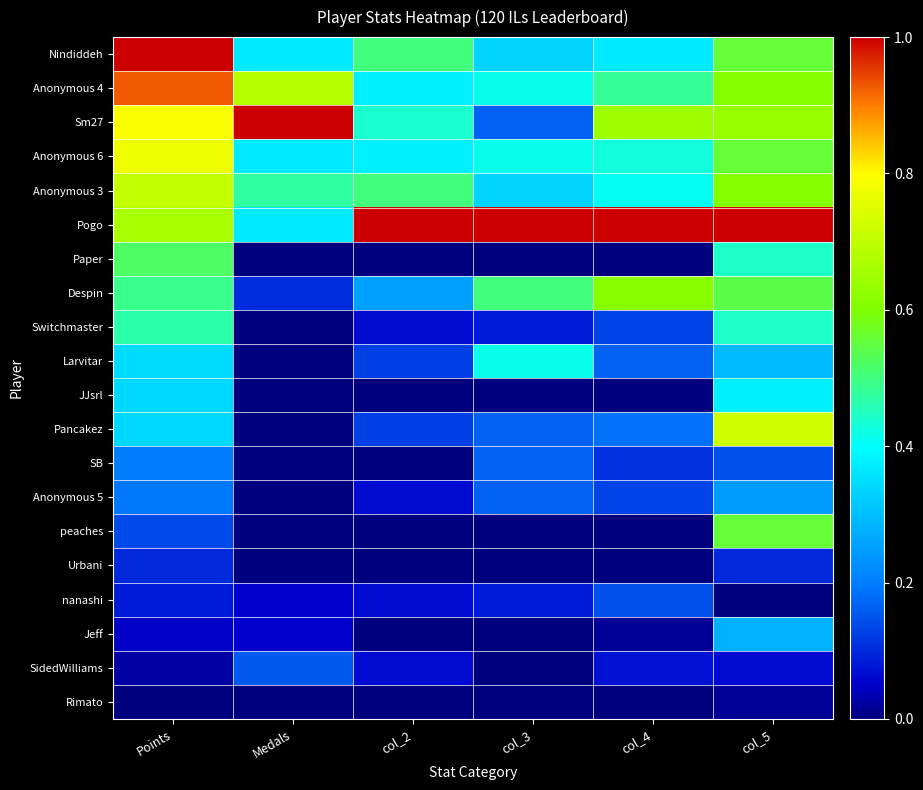

Between col_2 and col_5, which series saw the biggest shift?

Pancakez